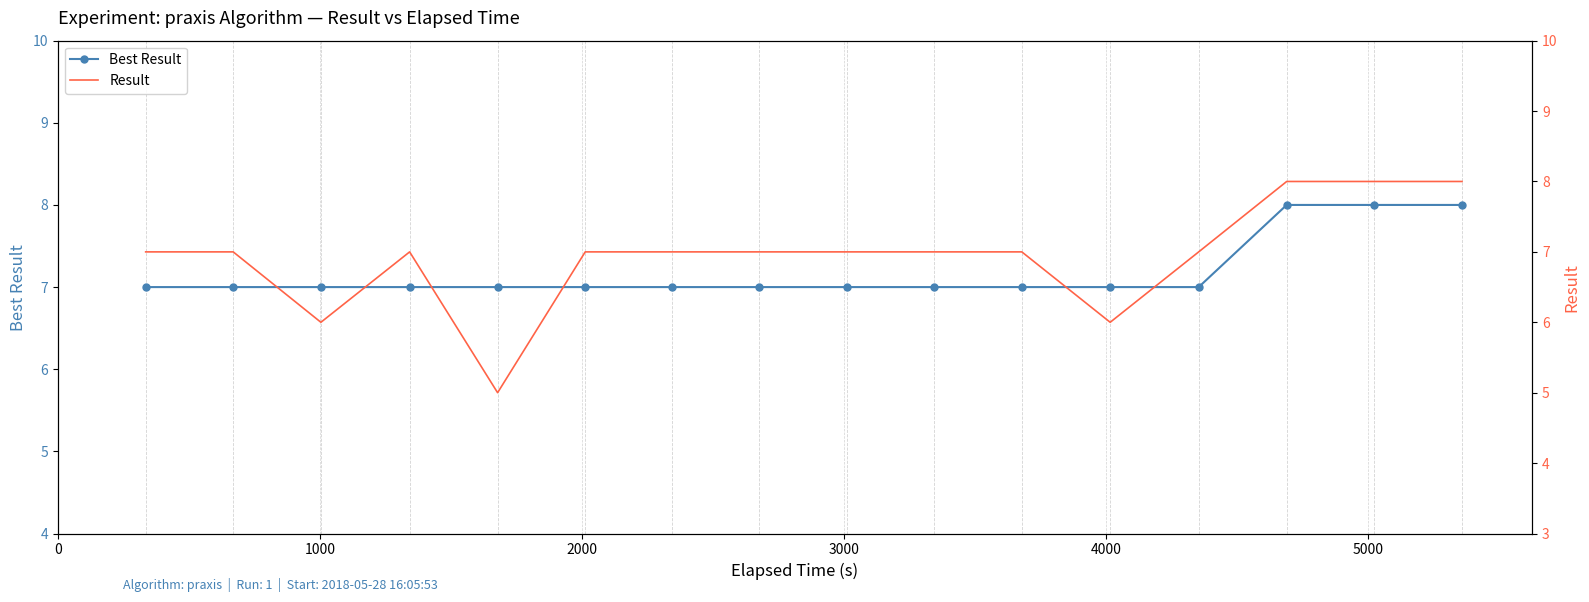

True or false: Best Result and Result intersect in this chart.

False